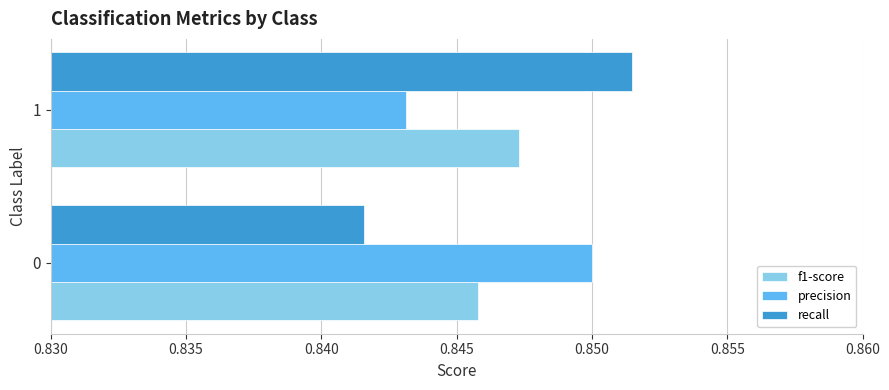

List the labels in order of recall value, smallest first.

0, 1